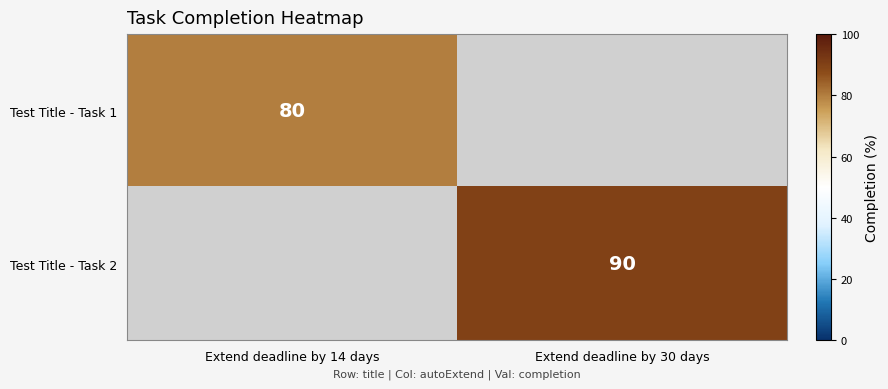

Is the value of Test Title - Task 1 at Extend deadline by 30 days greater than the value of Test Title - Task 2 at Extend deadline by 14 days?

No